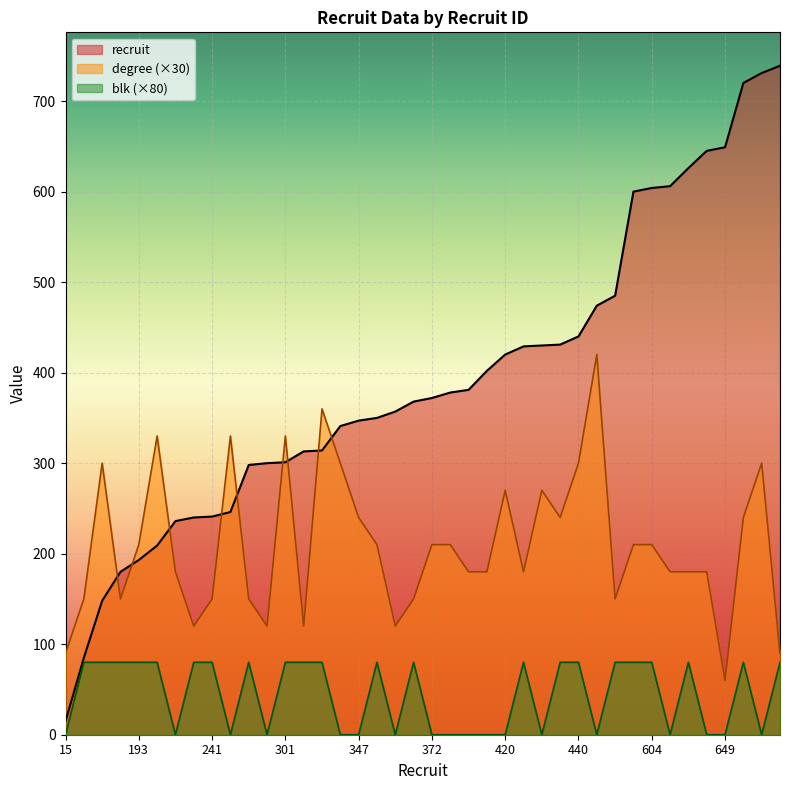

What is the lowest value of the recruit series?

15